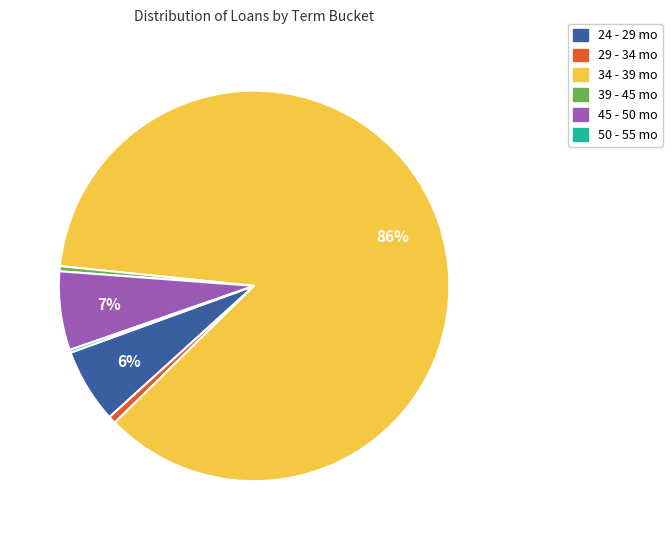

The 39 - 45 mo slice represents 0% of the pie. True or false?

True